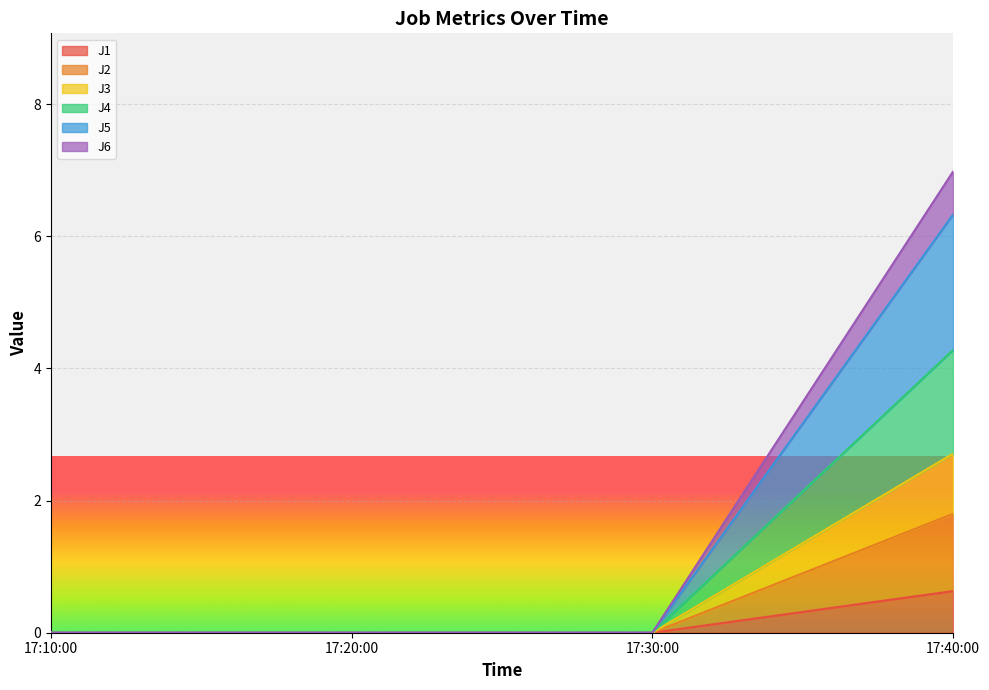

The value of J1 at 17:20:00 is 0.0. True or false?

True